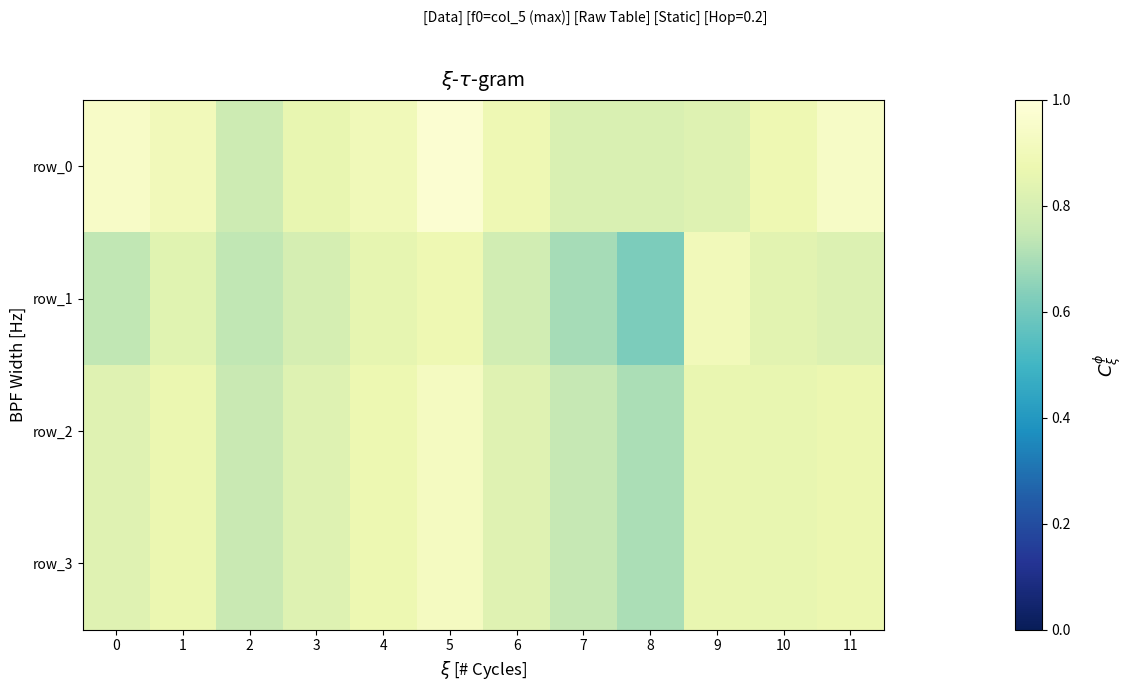

The row_3 series shows 0.8 at 6. True or false?

True